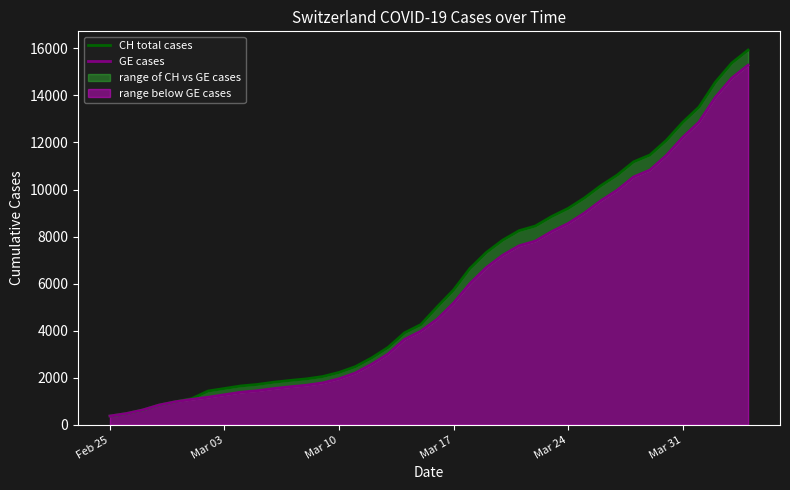

How many series are shown in this chart?

2